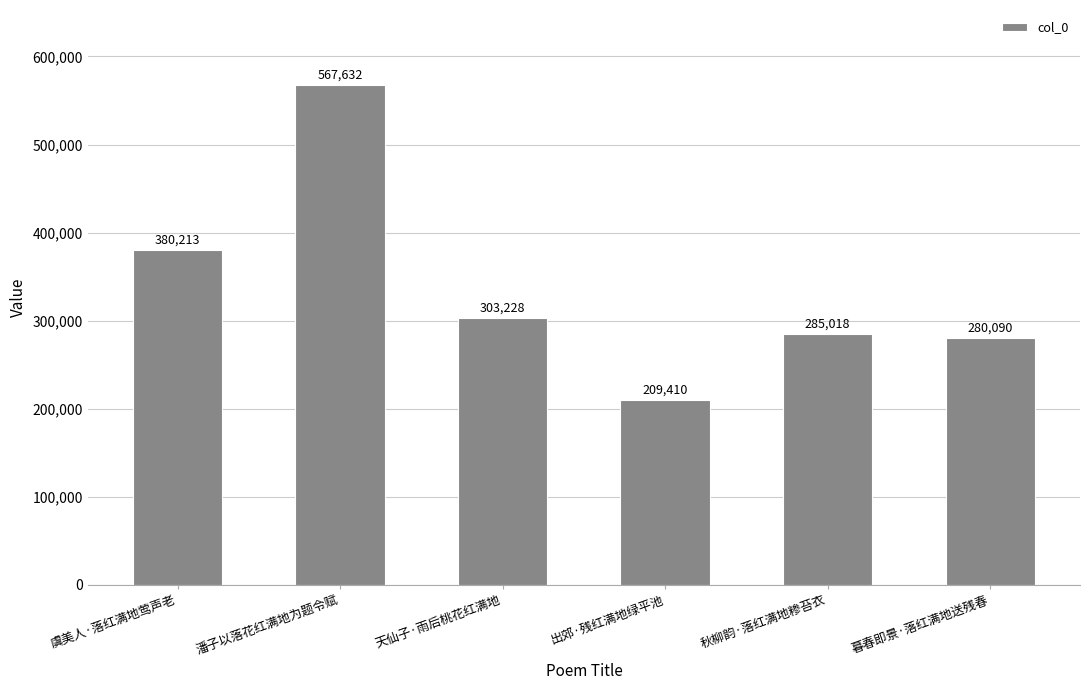

At which label is the value closest to 388521?

虞美人·落红满地莺声老